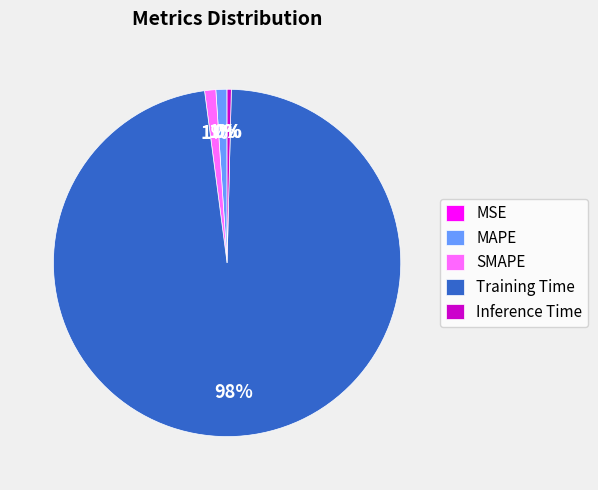

Is it true that MAPE is 11% of the pie?

False